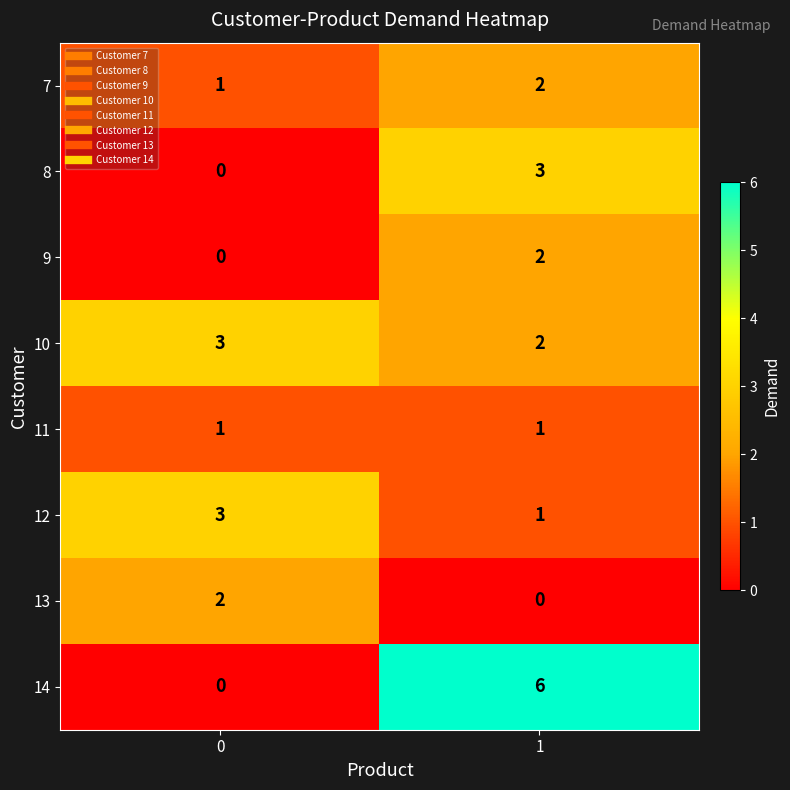

Which series has the largest range (max minus min)?

14